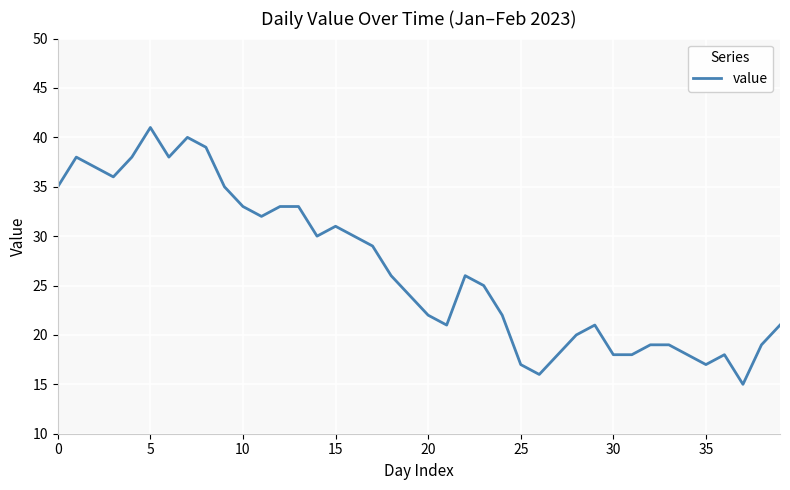

What is the minimum value shown in the chart?

15